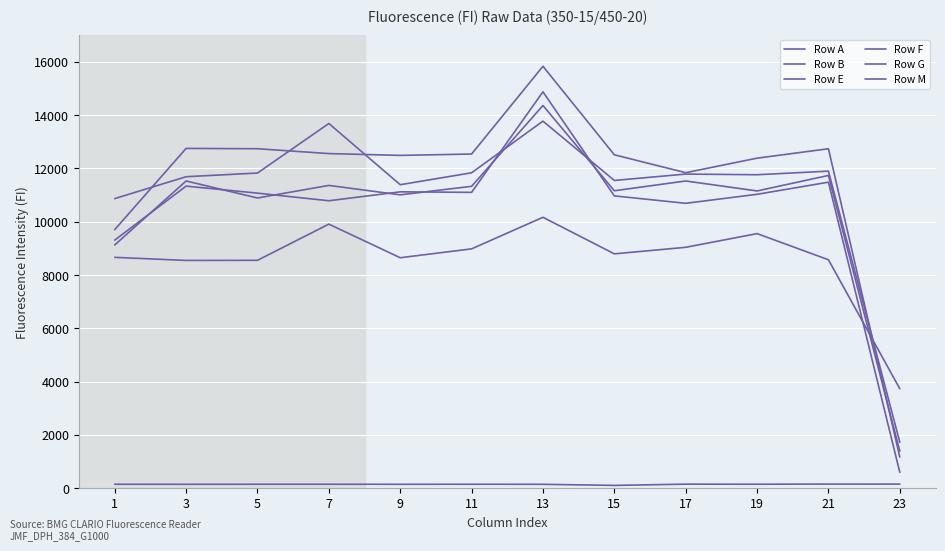

What is the spread (max minus min) of values at 15?

12405